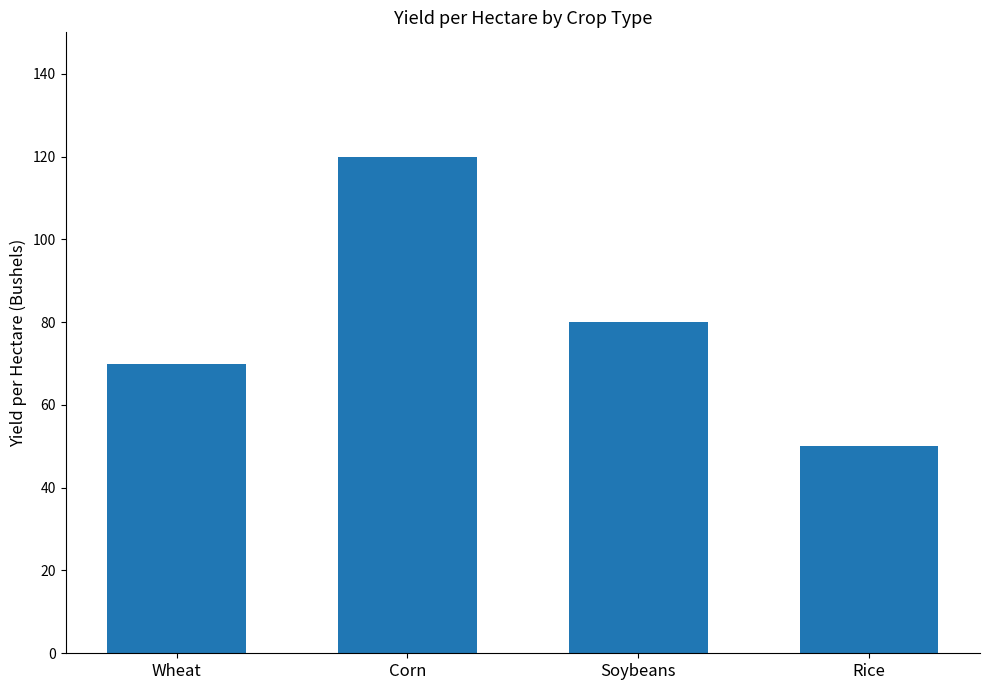

Which label corresponds to the largest value in the chart?

Corn